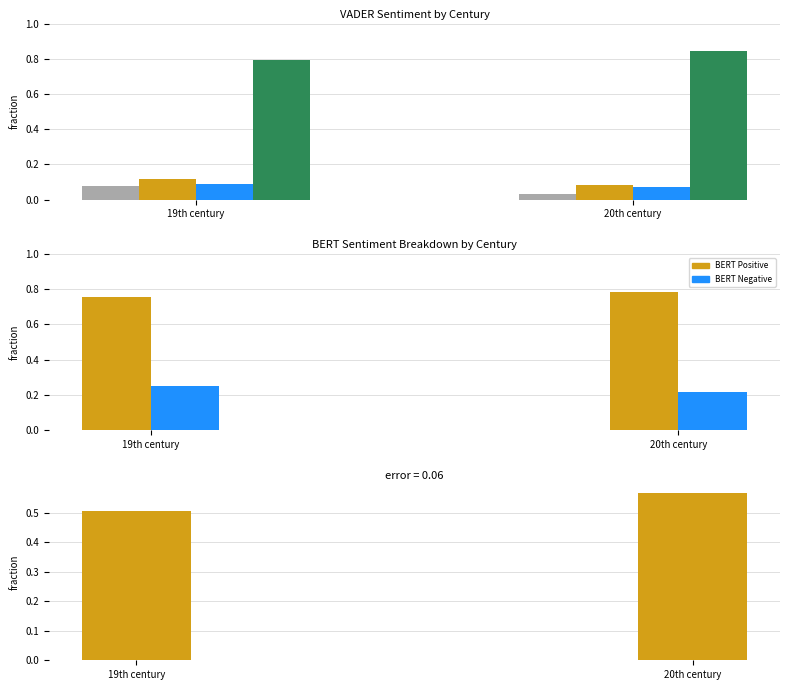

What is the label of the 2nd bar from the left?

20th century